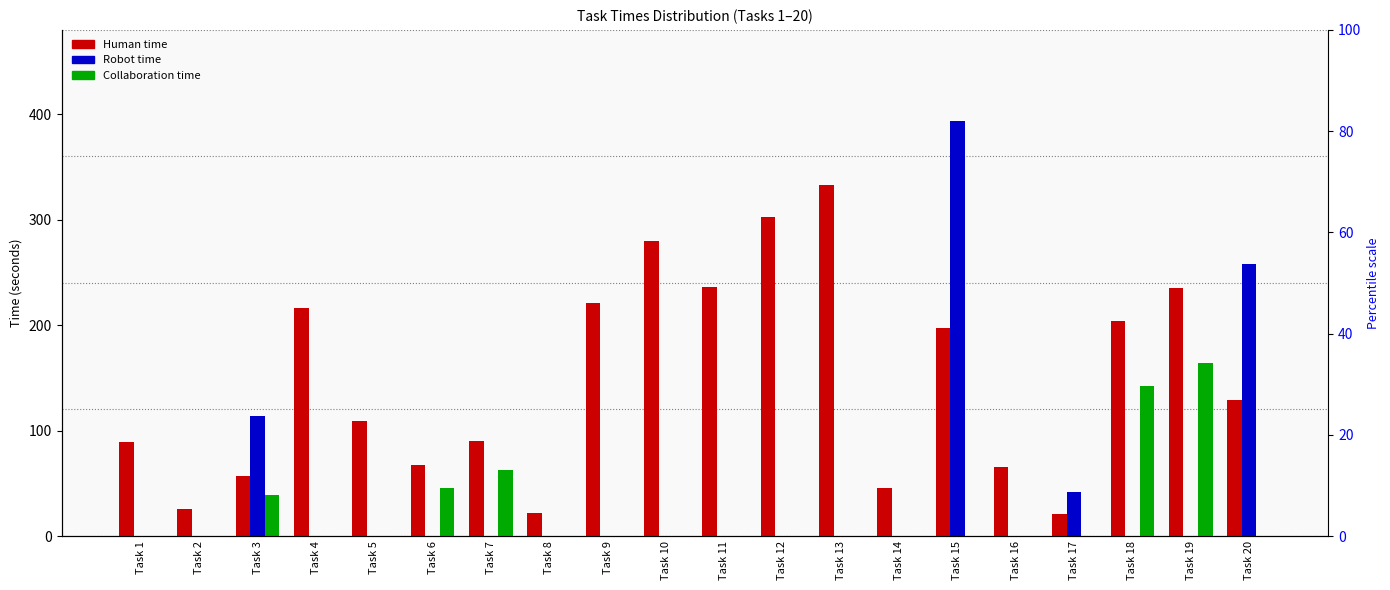

Does the chart contain stacked bars?

No